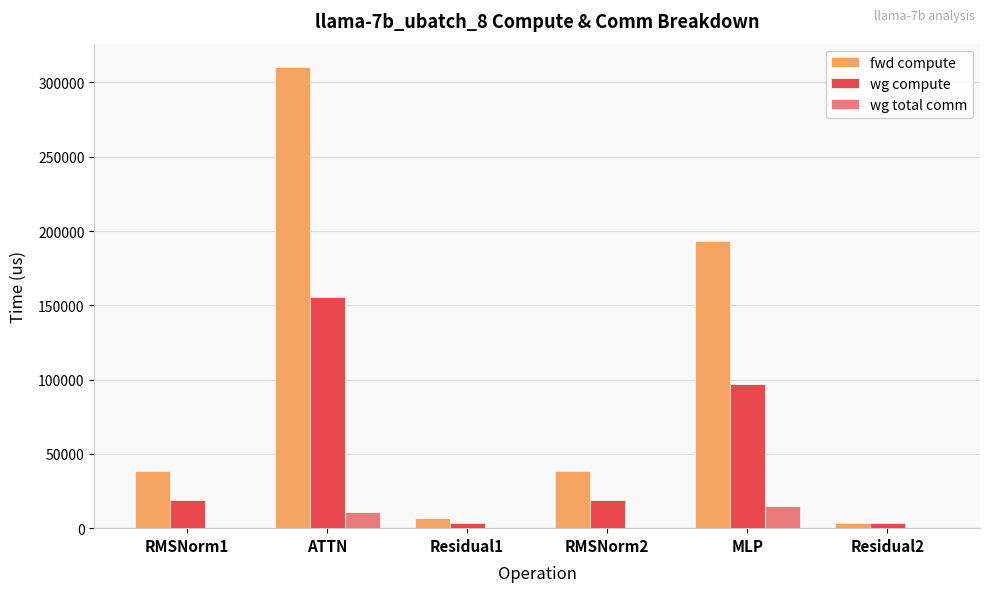

Is it true that fwd compute equals 73264.8 at MLP?

False